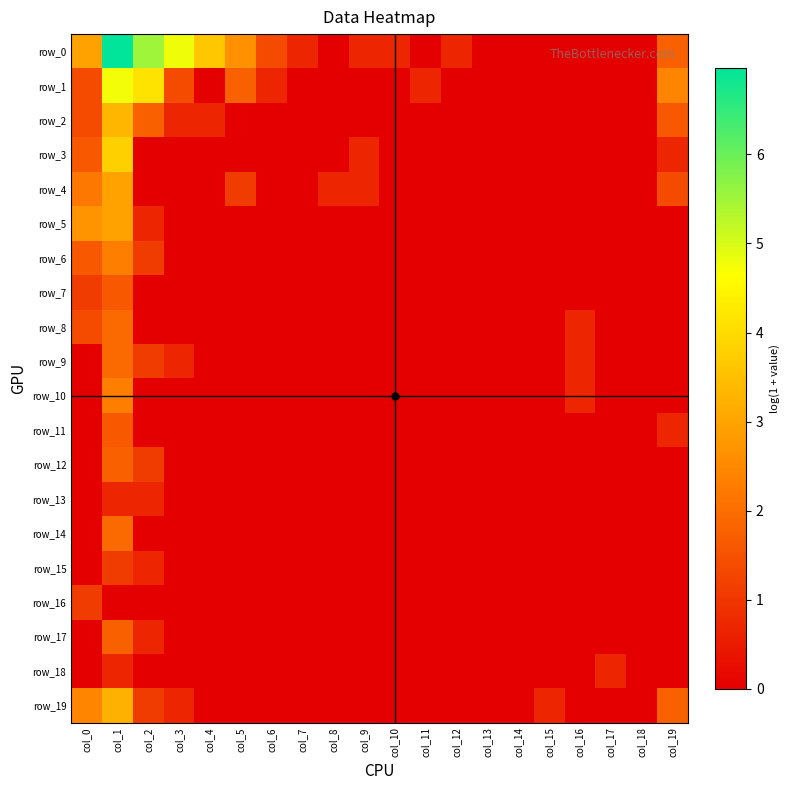

The value of row_17 at col_19 is 0.0. True or false?

True